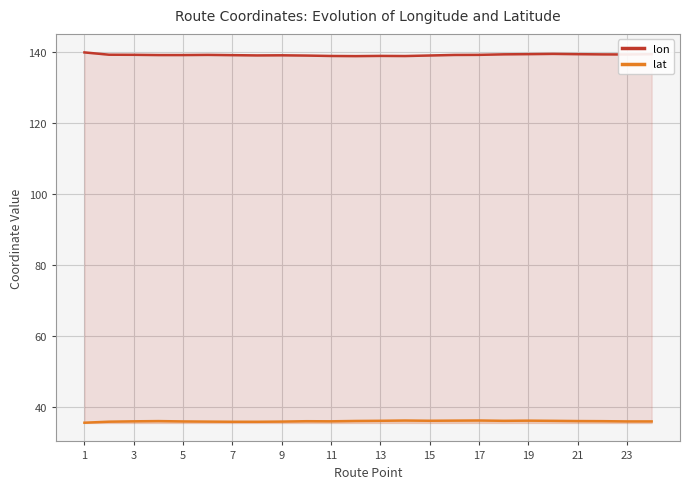

Which category has the lowest value in the lat series?

1